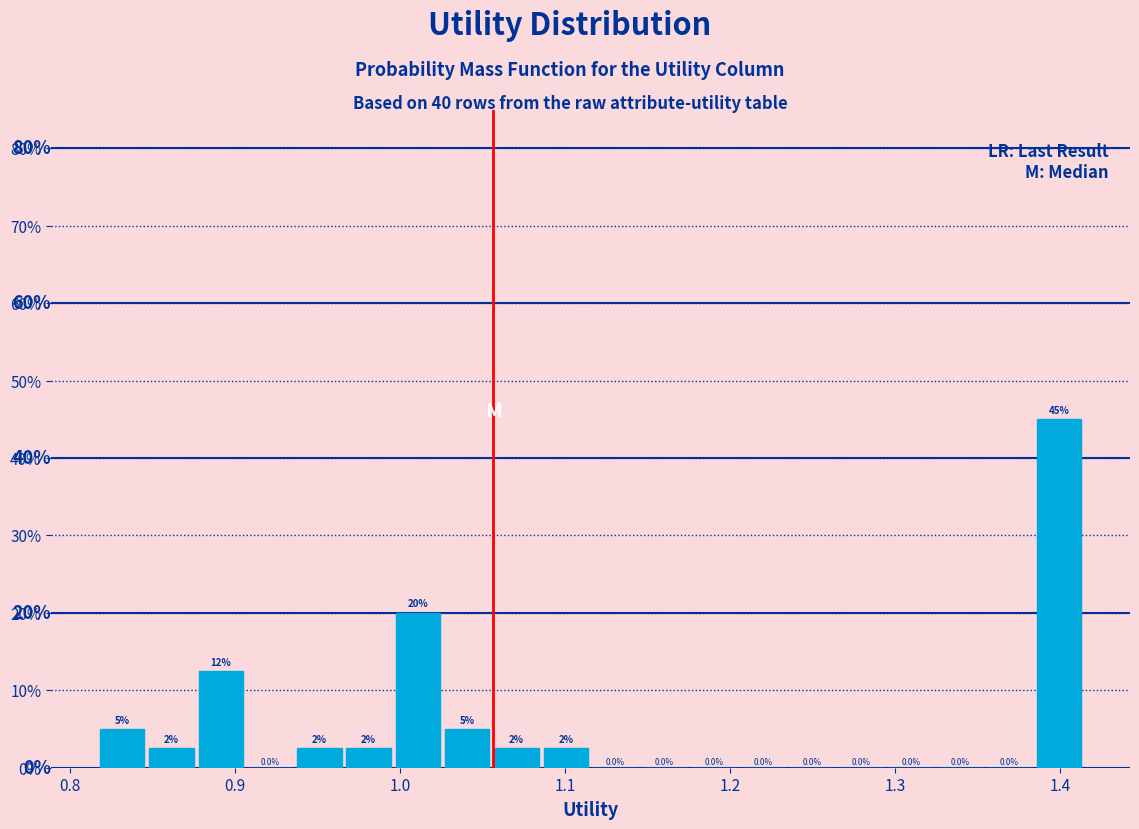

Read against the x-axis, roughly where is the centre of the tallest bar?

1.40